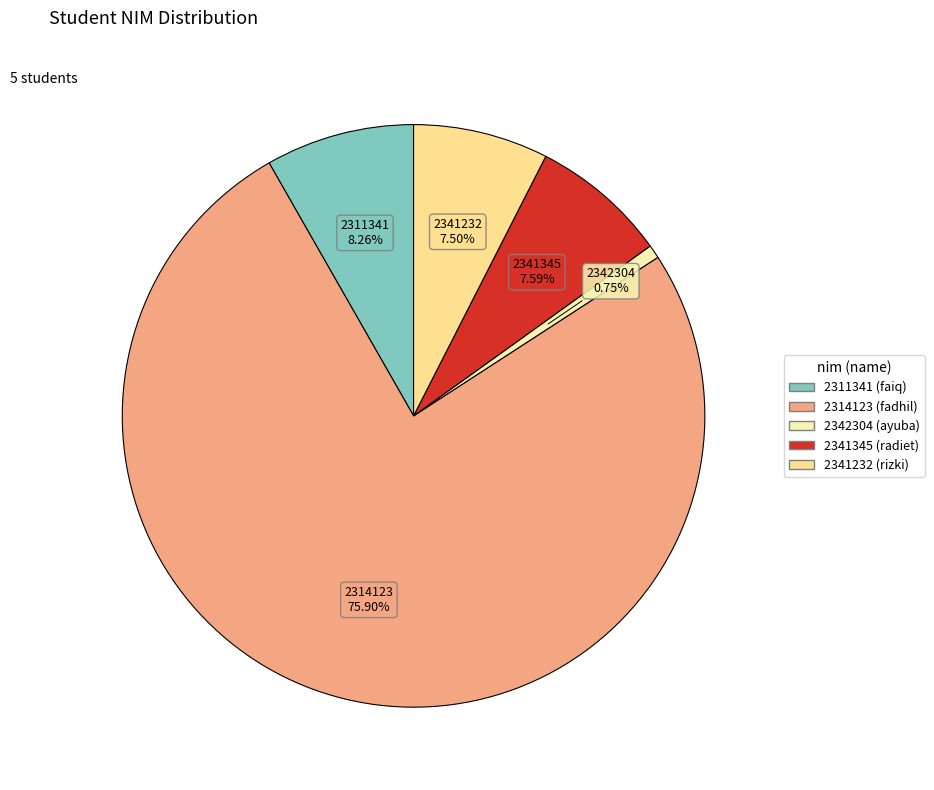

How many segments does this pie chart have?

5